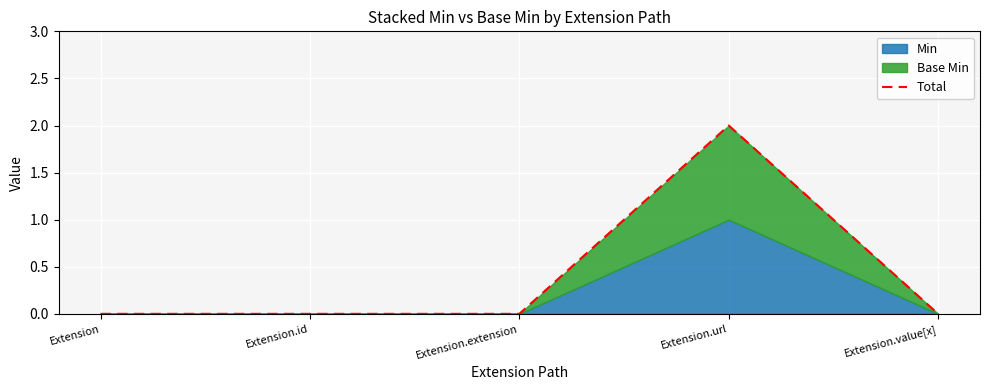

Rank the categories by value from lowest to highest.

Extension, Extension.id, Extension.extension, Extension.value[x], Extension.url